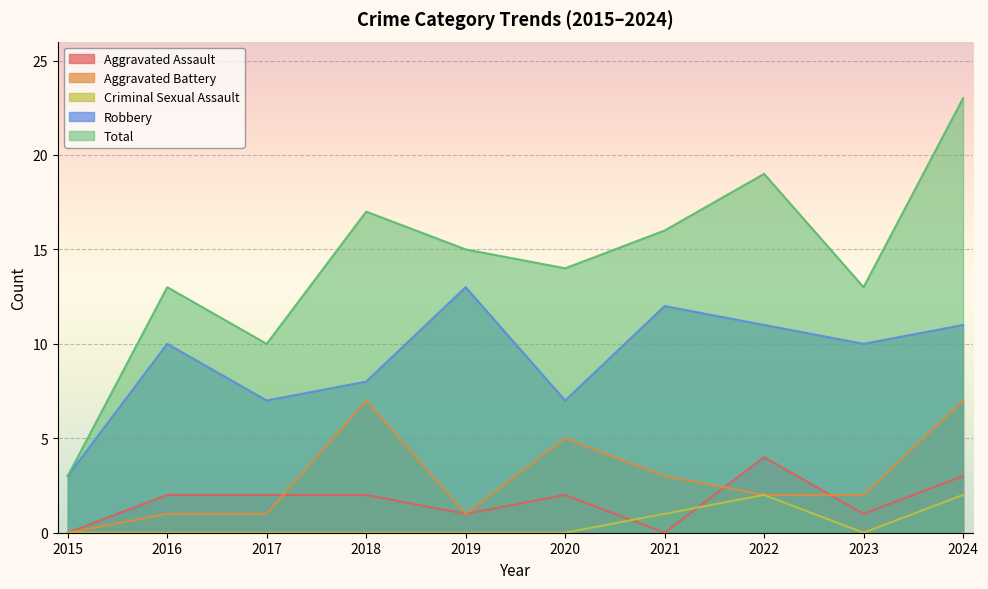

In Aggravated Battery, how many points are higher than both neighbors (excluding endpoints)?

2